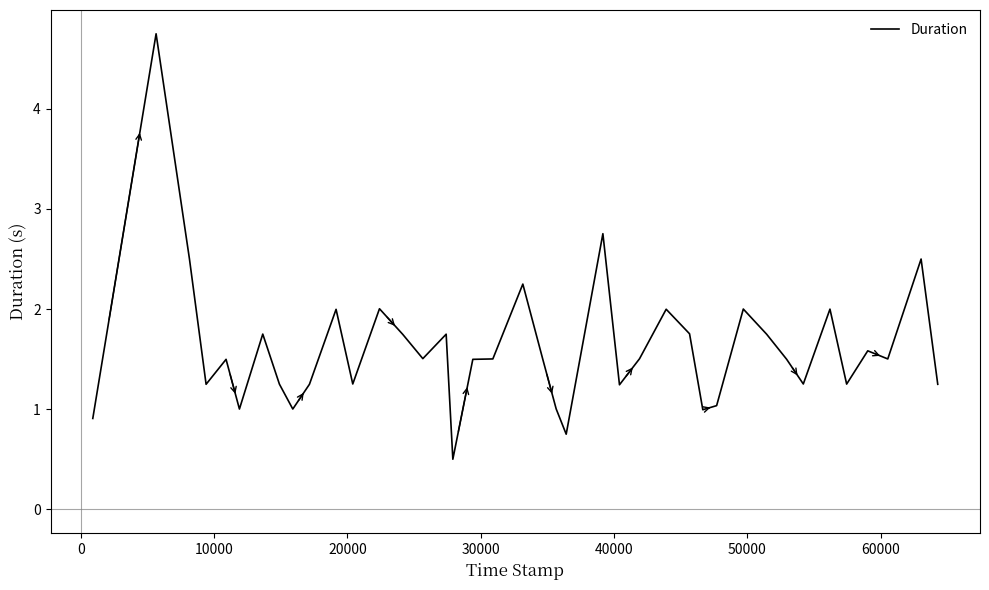

What is the greatest value displayed?

4.7